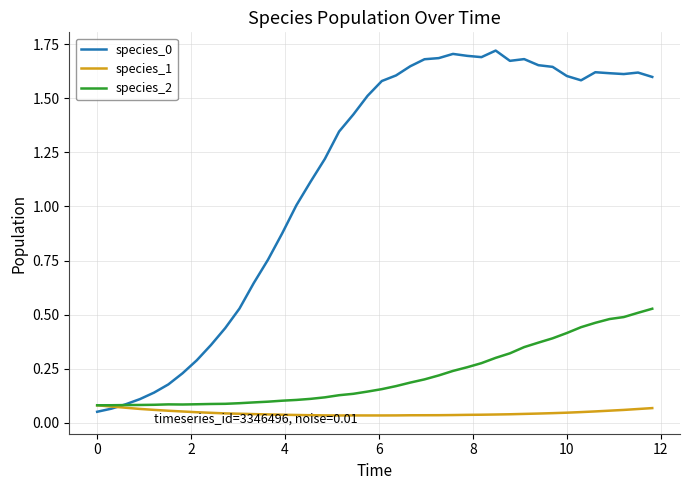

How many series are shown in this chart?

3